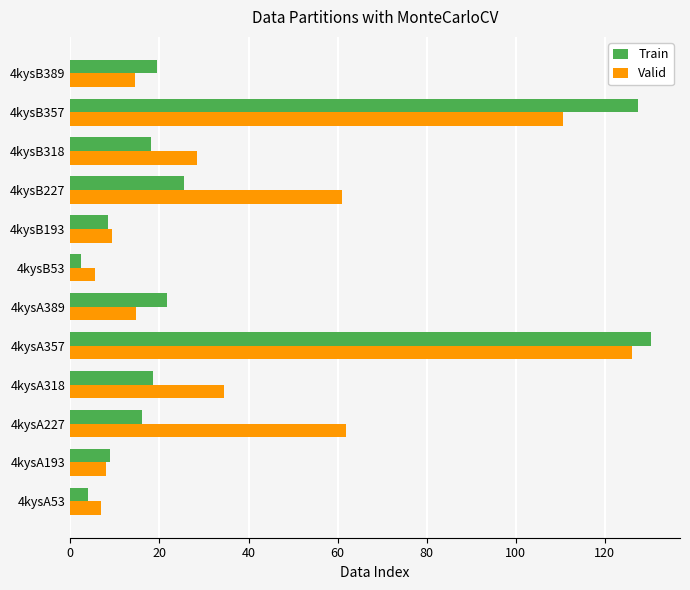

What is the average value of the Valid series?

40.1